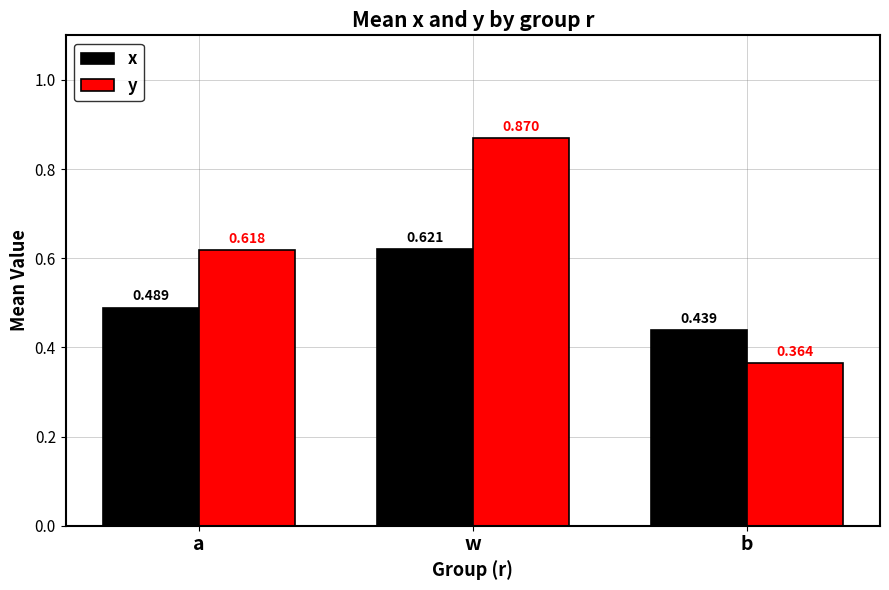

At which label is y closest to 0?

b